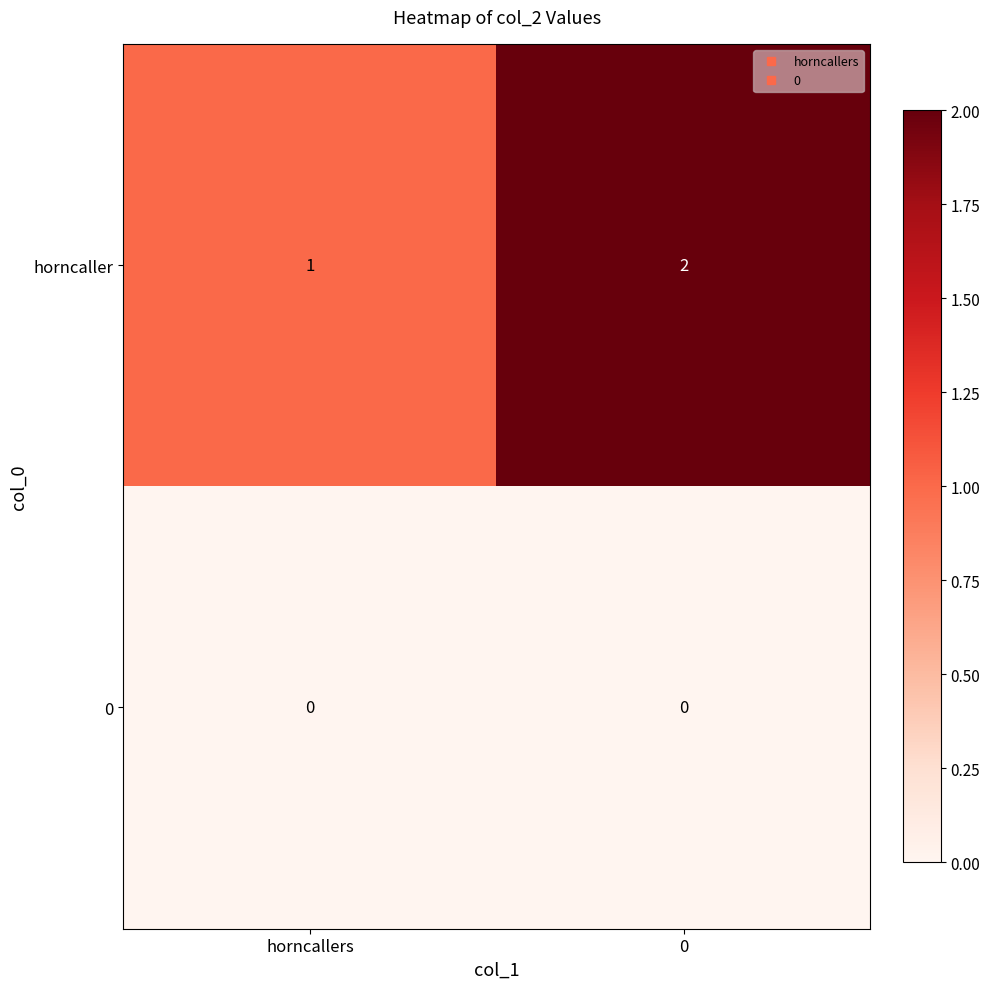

Which series has the largest total across all categories?

horncaller